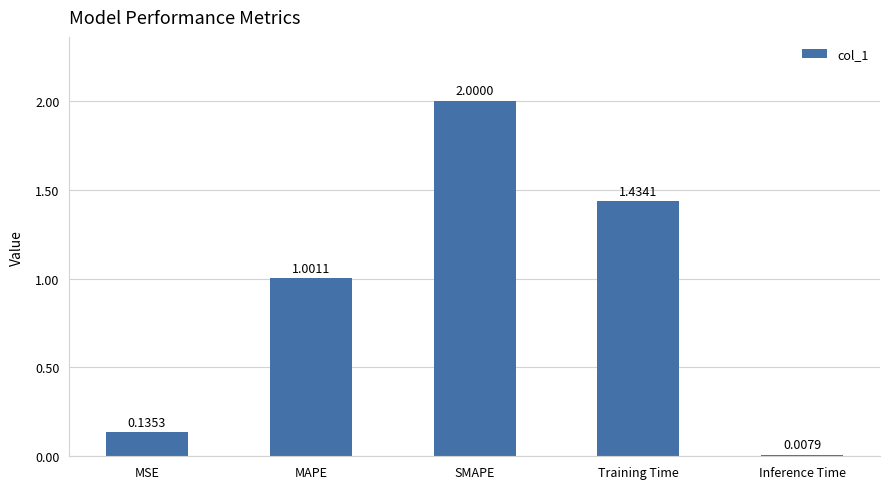

What is the sum of the values at MSE and SMAPE?

2.1